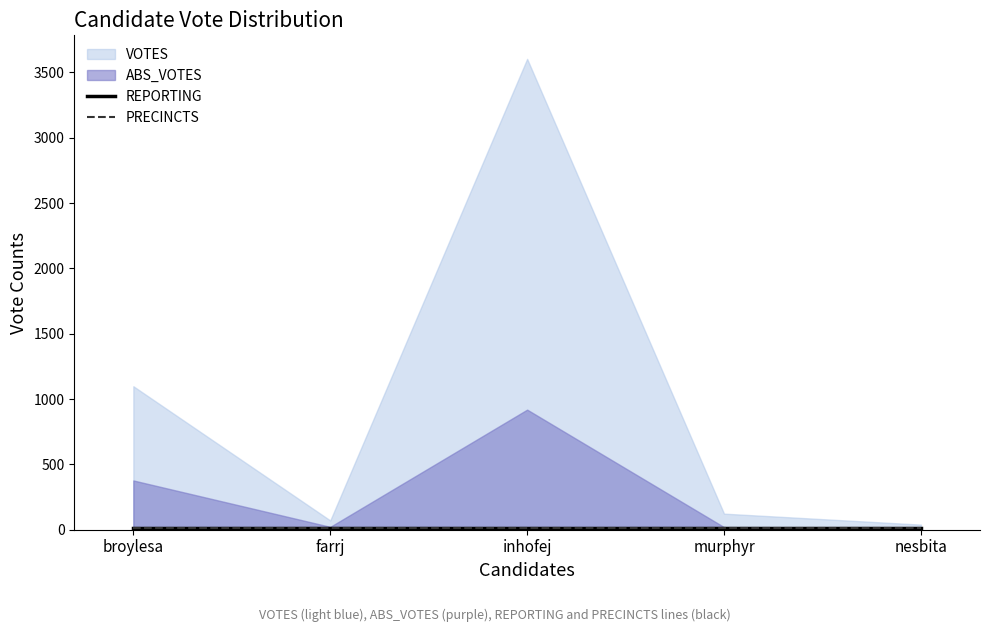

What are all the series names shown in the legend?

votes, abs_votes, reporting, precincts